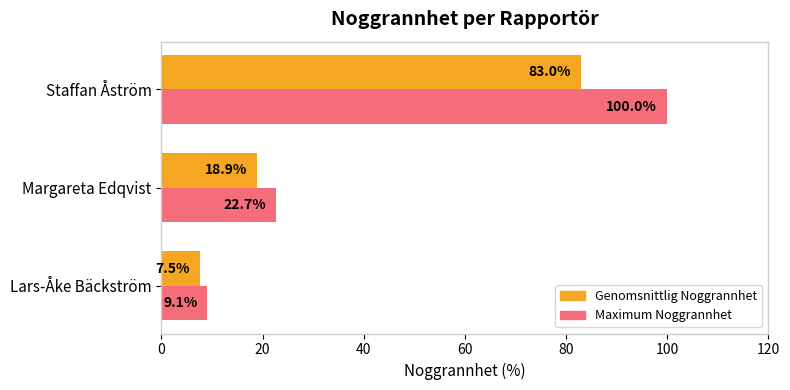

Which category has the highest value in the Genomsnittlig Noggrannhet series?

Staffan Åström